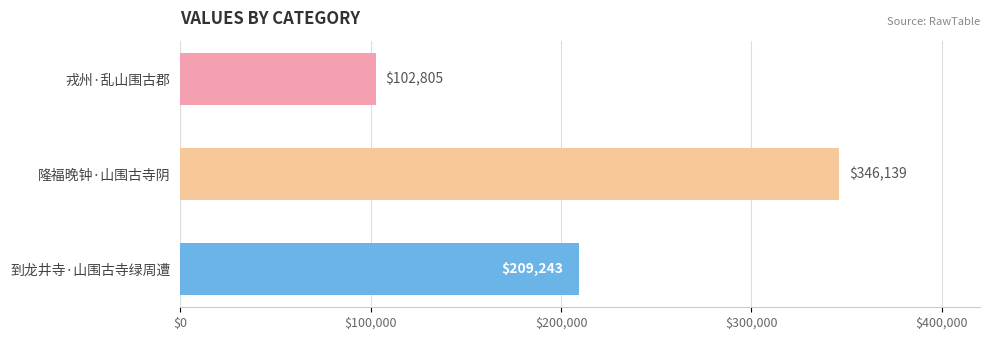

What is the sum of all values?

658187